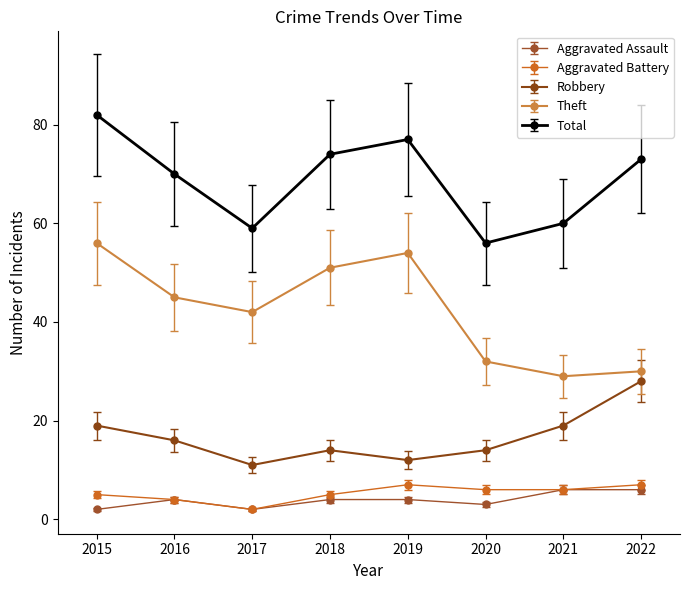

What is the total value across all series at 2016?

139